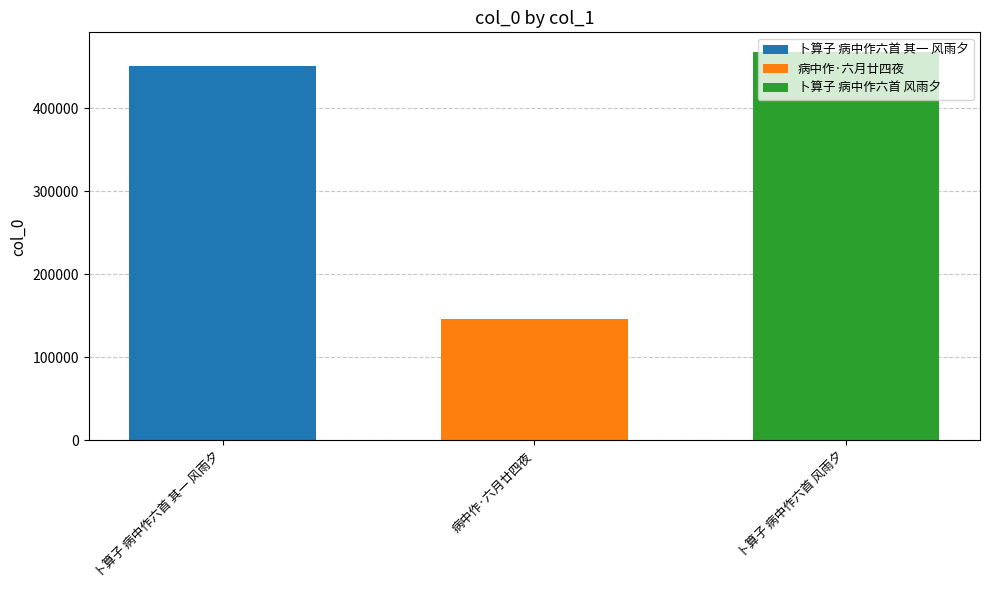

List the labels in order of 卜算子 病中作六首 风雨夕 value, smallest first.

病中作·六月廿四夜